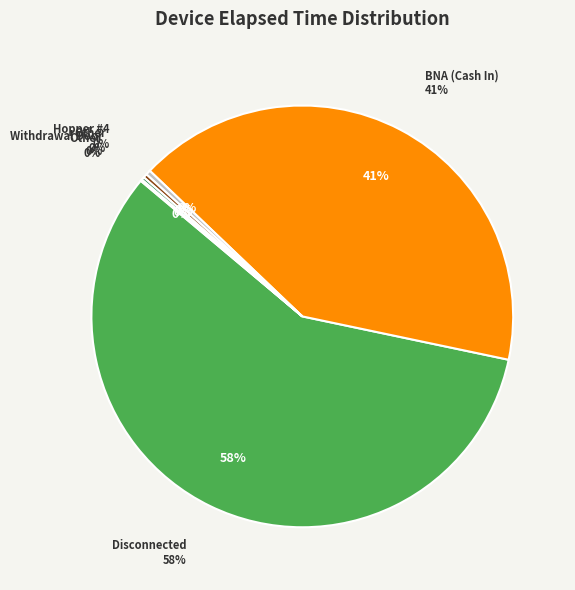

What is the ratio of the value at BNA (Cash In) to the value at Hopper #4?

110.9